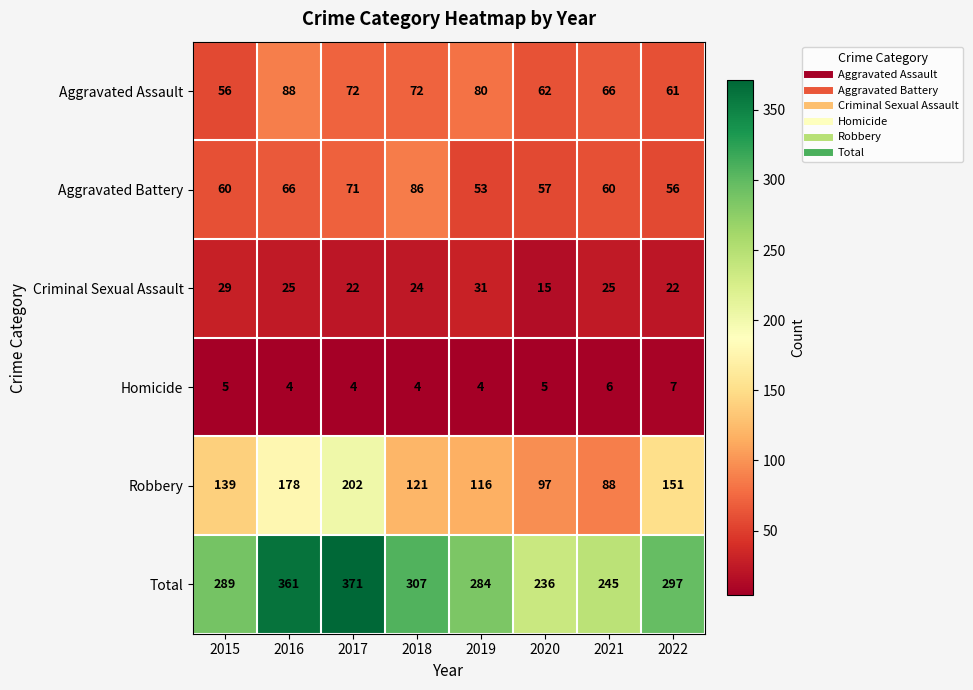

What is the spread (max minus min) of values at 2019?

280